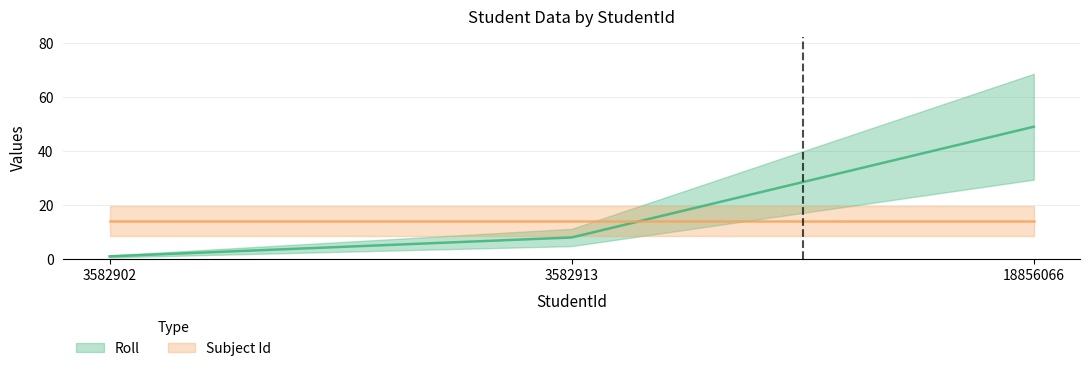

Rank the categories by value from lowest to highest.

3582902, 3582913, 18856066